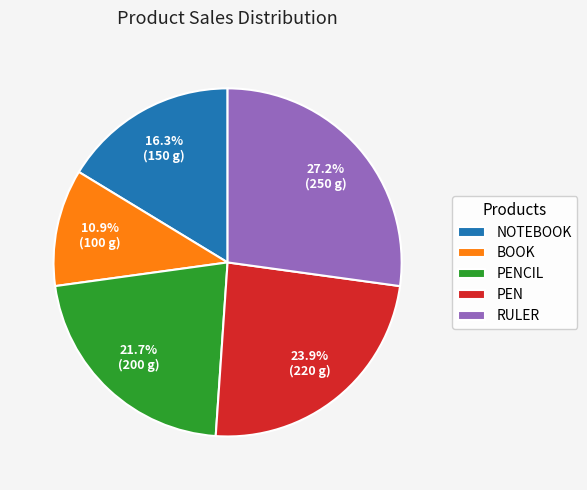

To the nearest percent, what is the difference between the largest and smallest slice percentages?

16%